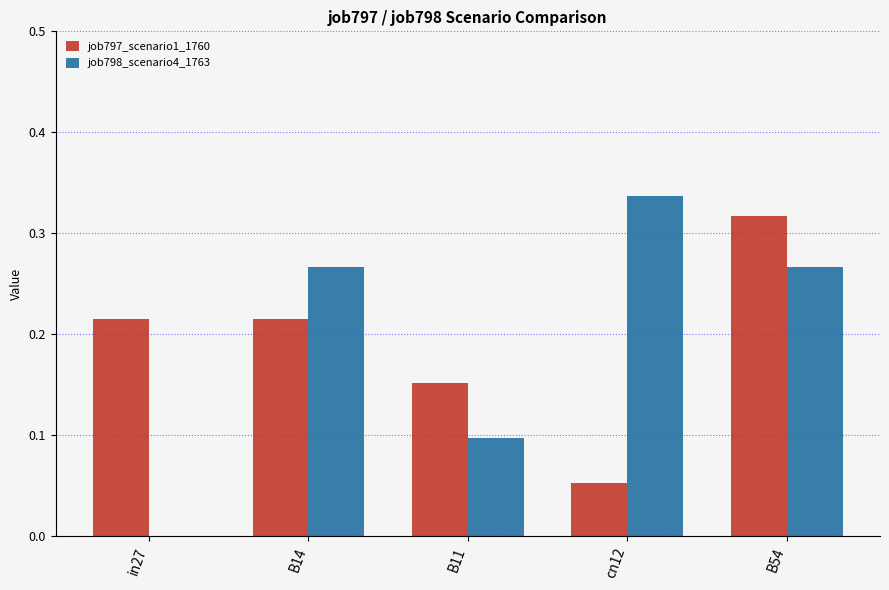

Which series changed the most between B14 and B54?

job797_scenario1_1760